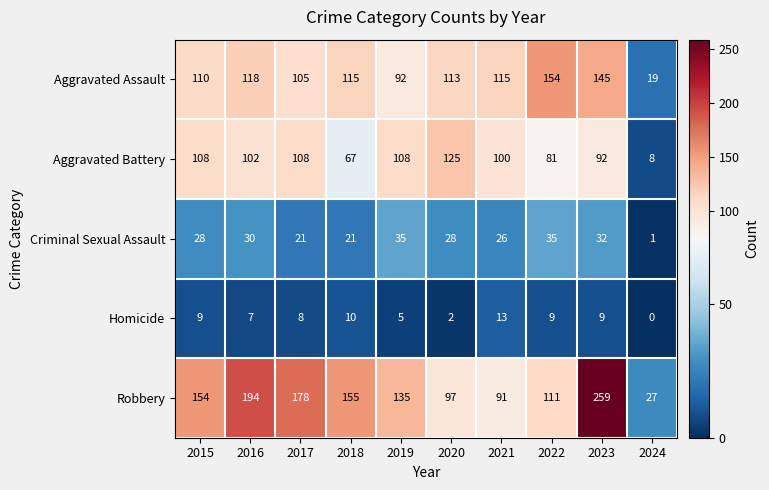

Between 2016 and 2020, which series saw the biggest shift?

Robbery